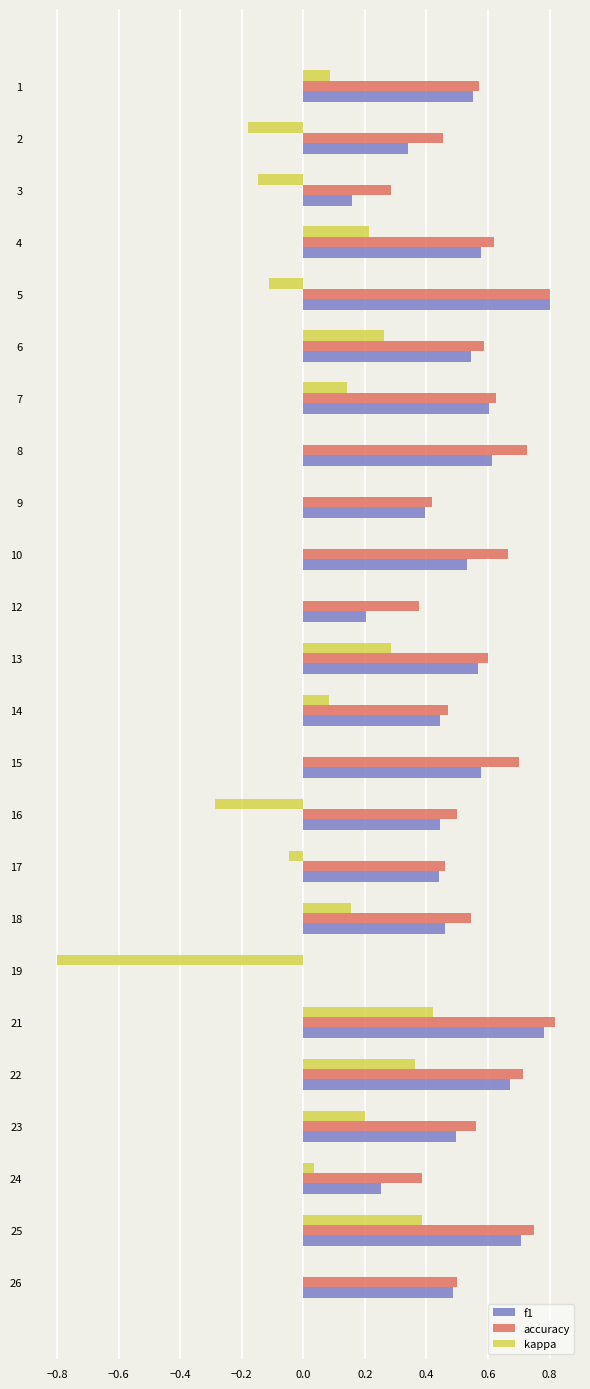

Between 12 and 18, which series saw the biggest shift?

f1